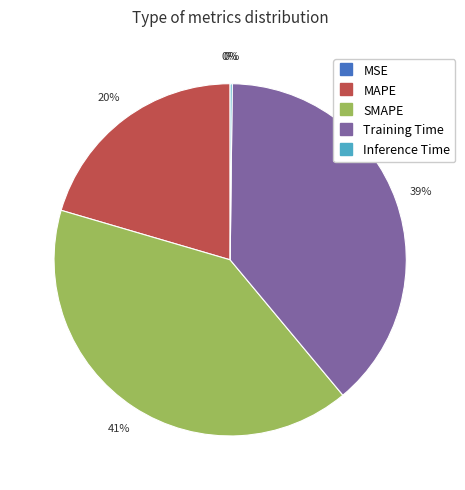

To the nearest percent, what is the average slice percentage?

20%